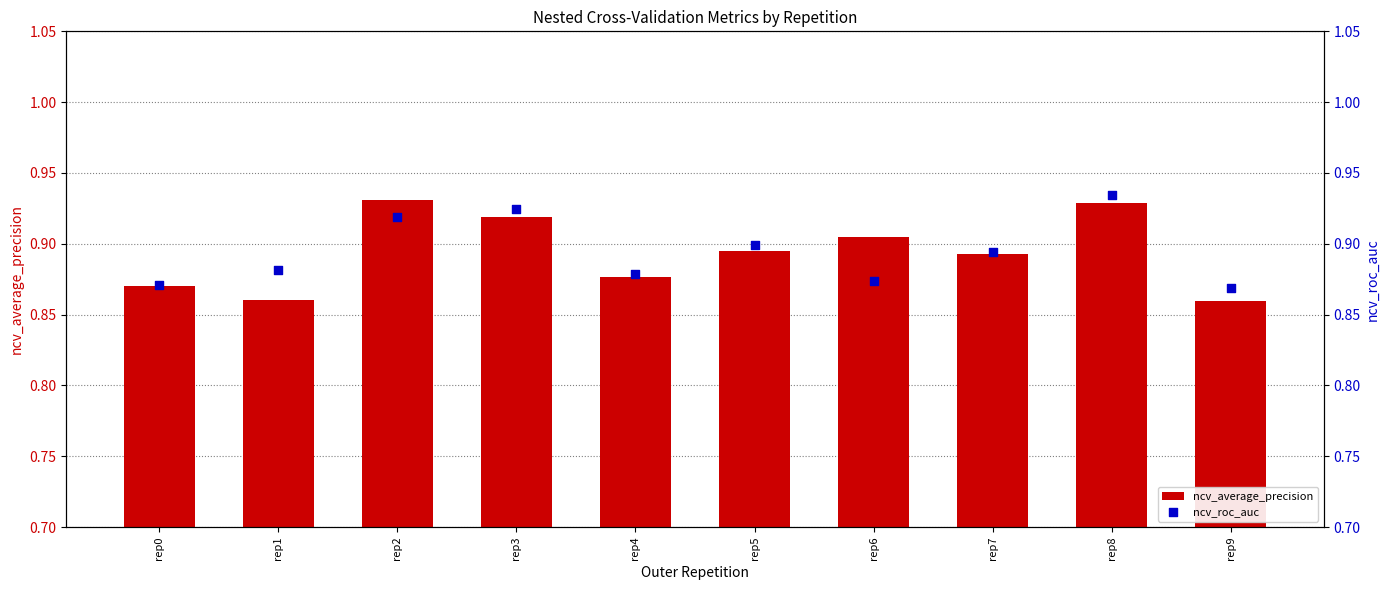

Which series contains the highest Y value?

ncv_roc_auc